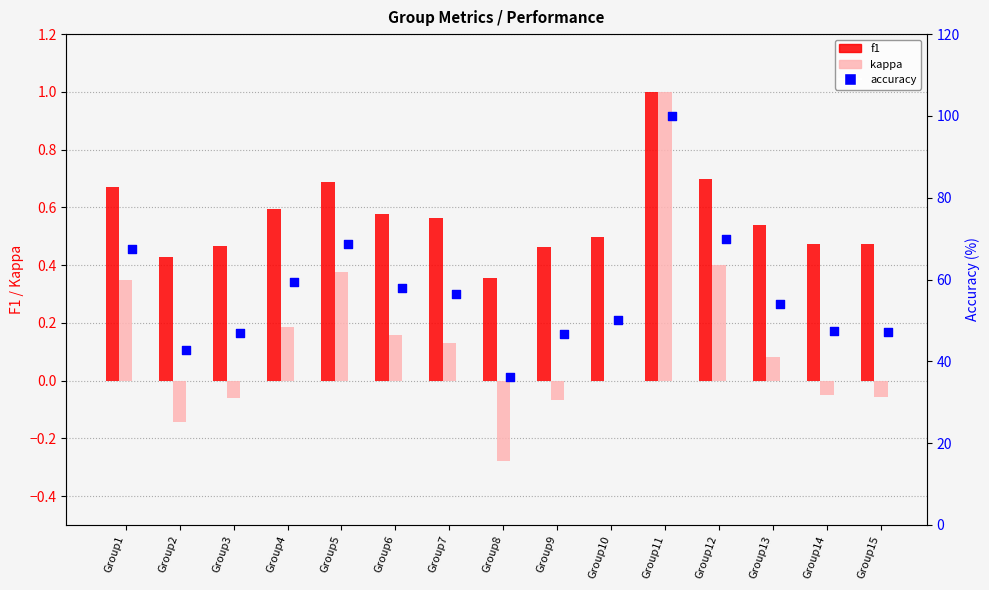

What are all the series names shown in the legend?

f1, kappa, accuracy